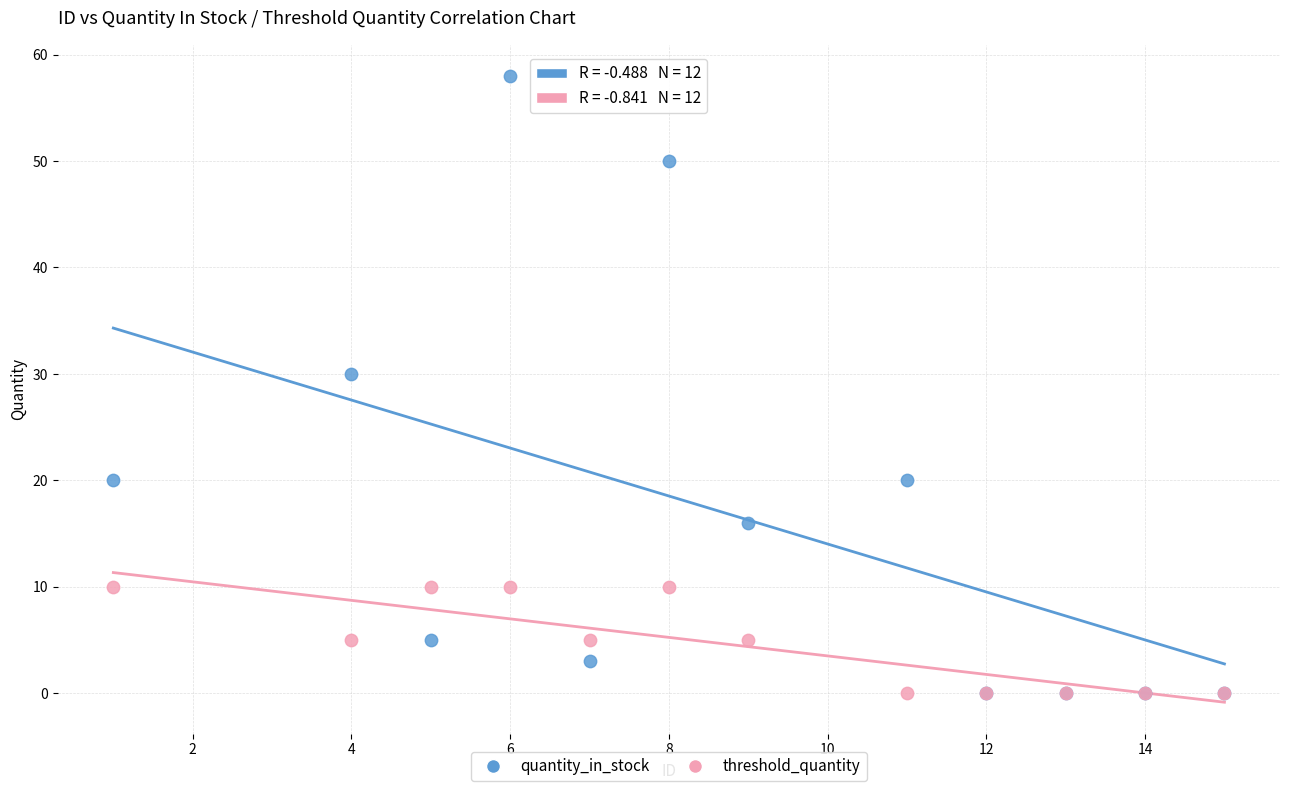

Which series has the largest Y range (max minus min)?

quantity_in_stock